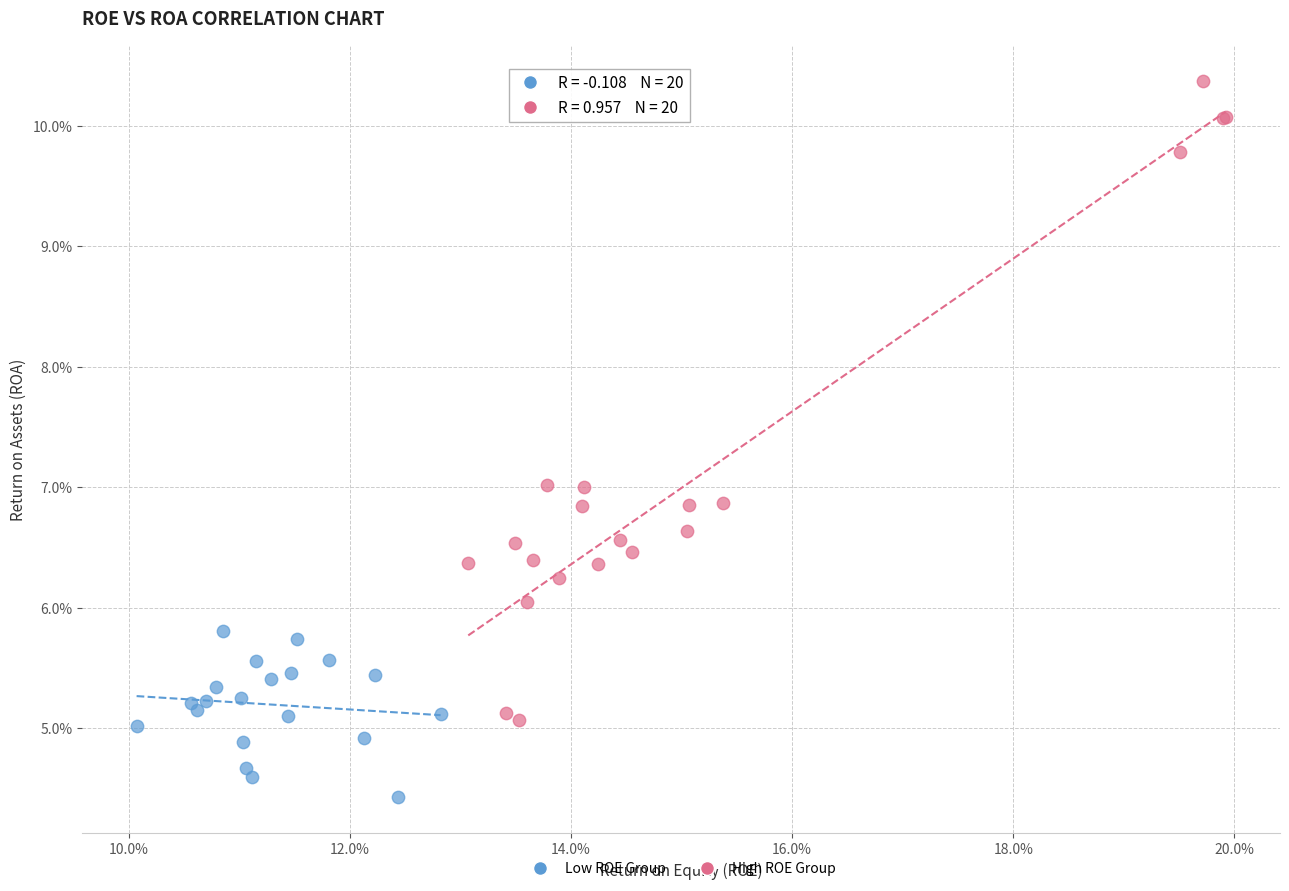

Which series has the widest spread of Y values?

High ROE Group